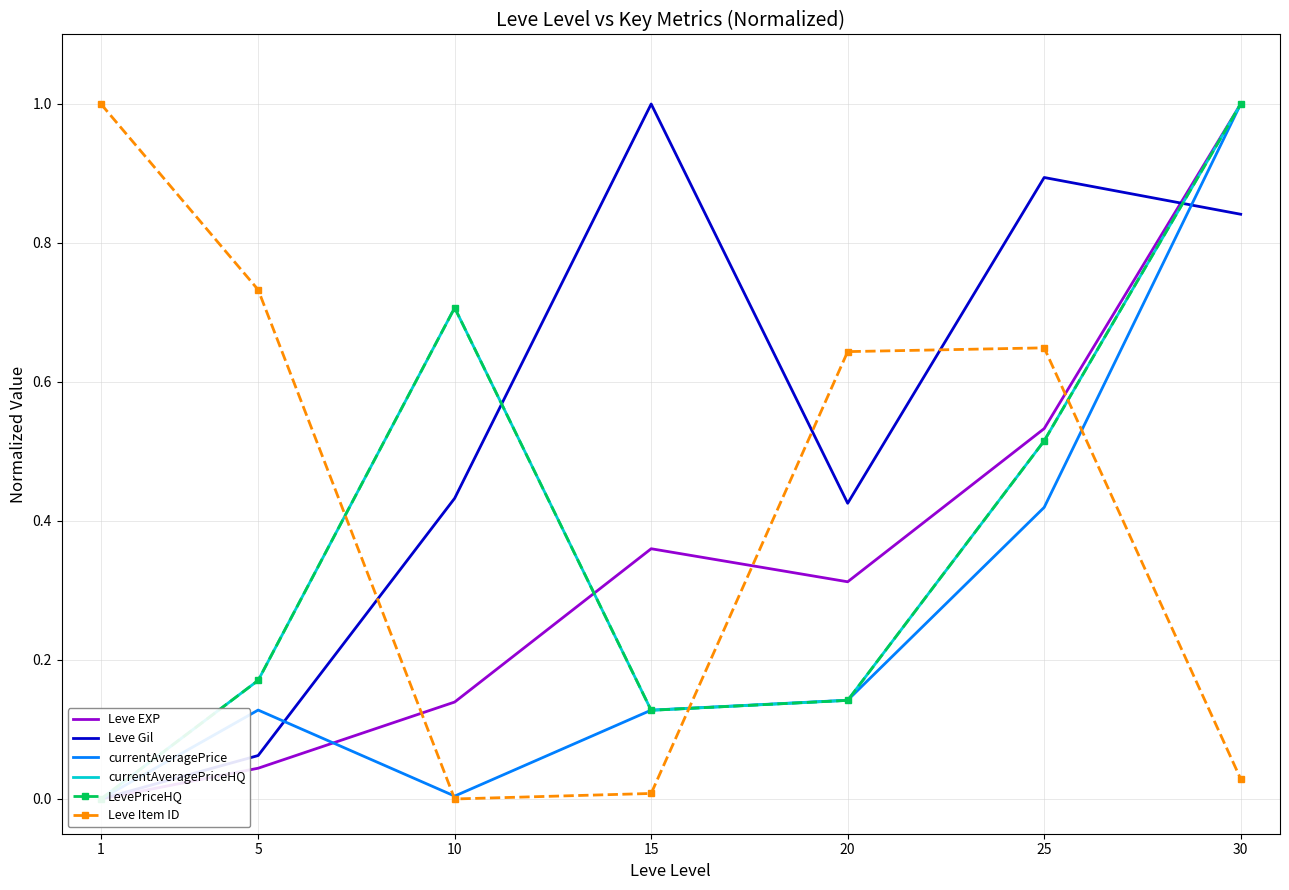

What is the value of the Leve Item ID point at the 5th from the left?

0.6